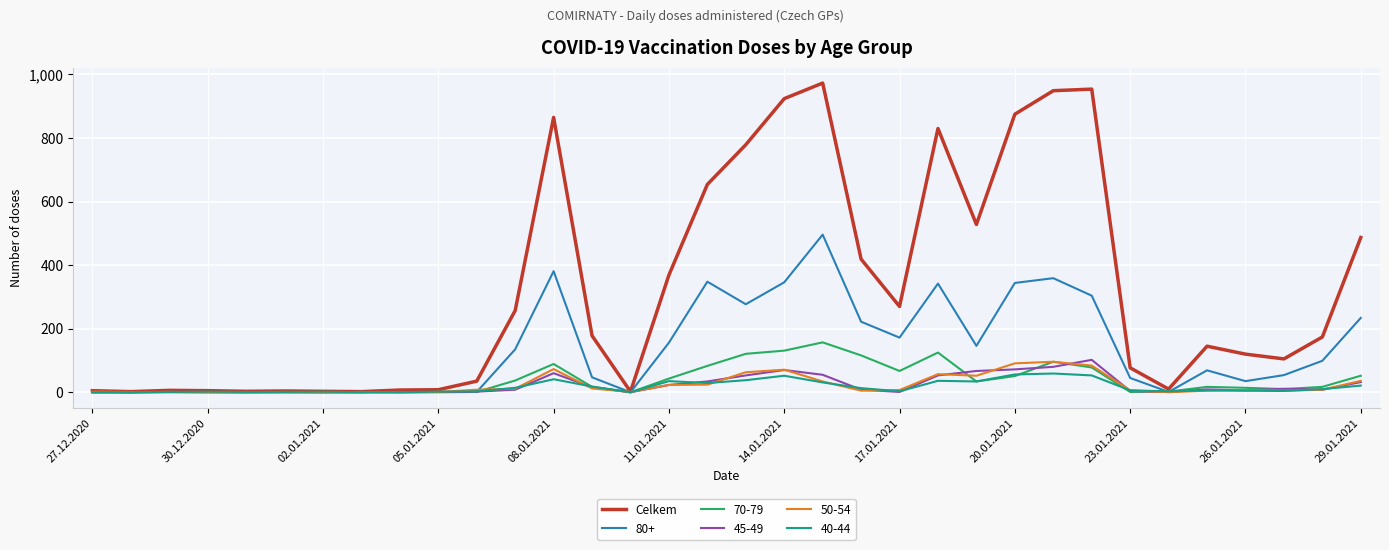

Which series has the largest total across all categories?

Celkem